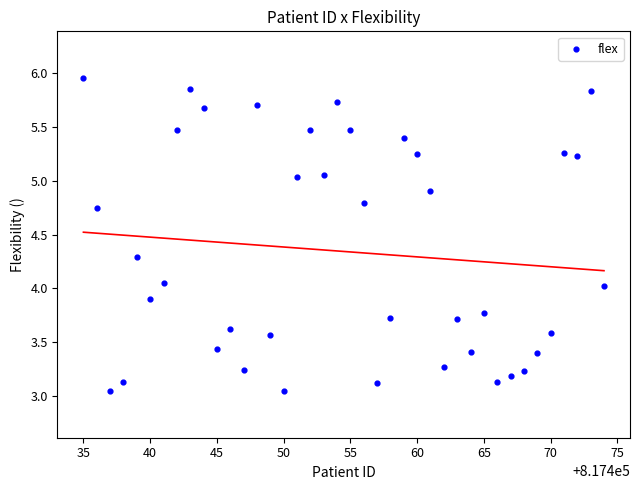

What is the range of X values (max minus min)?

39.0